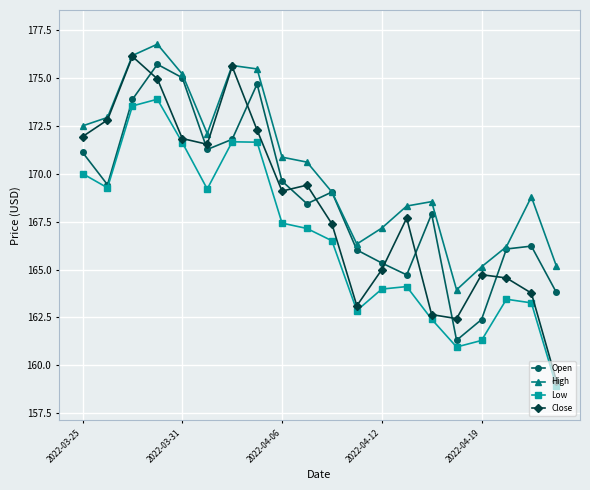

What is the lowest value of the High series?

163.9